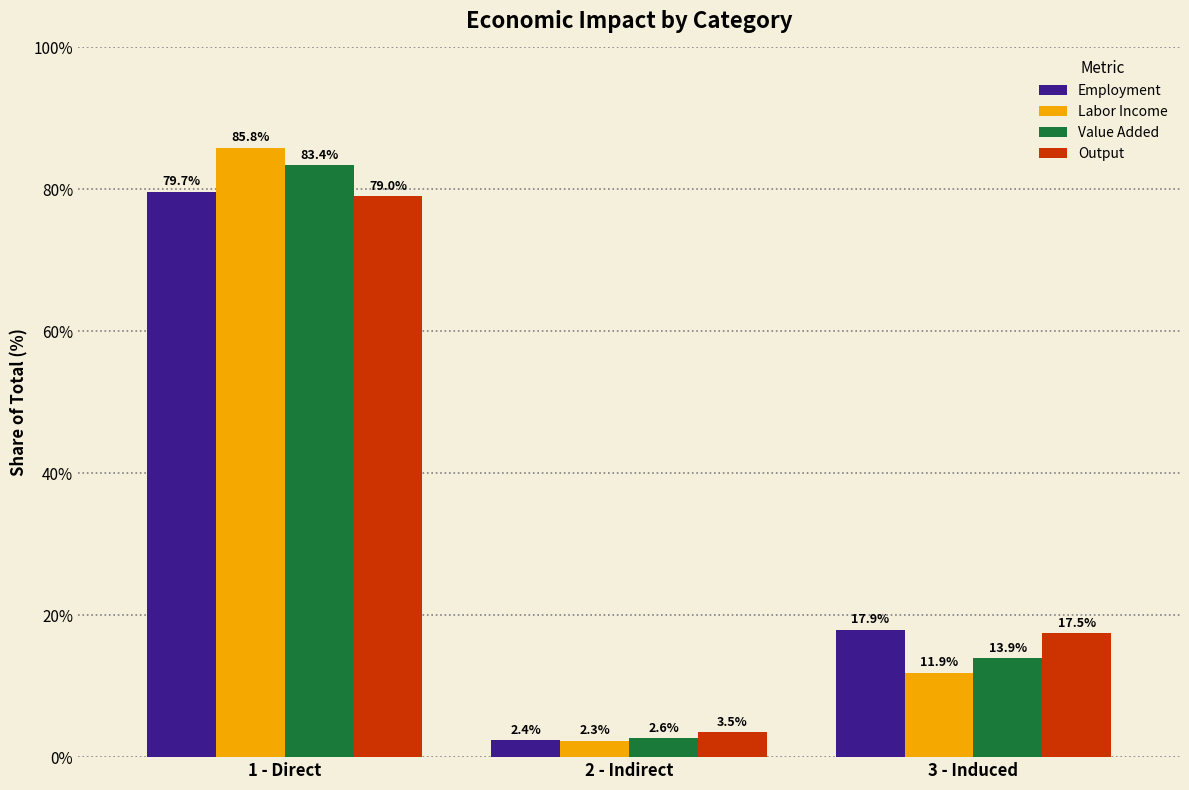

What is the label of the 3rd bar from the left?

3 - Induced